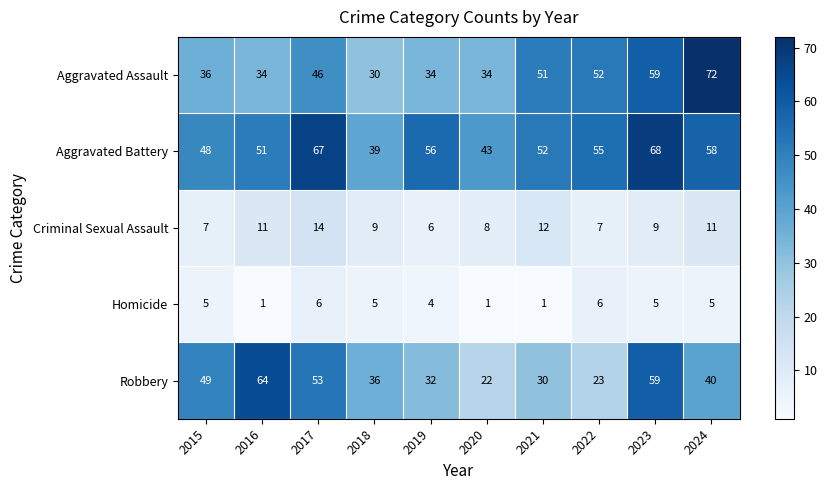

At which category is the sum across all series the highest?

2023